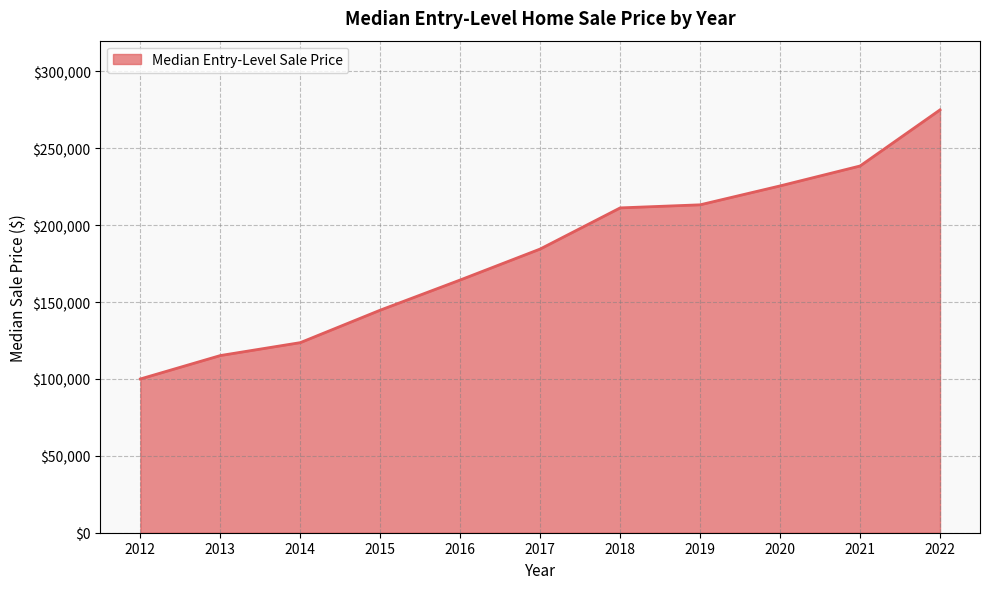

The value at 2014 is 123625.0. True or false?

True